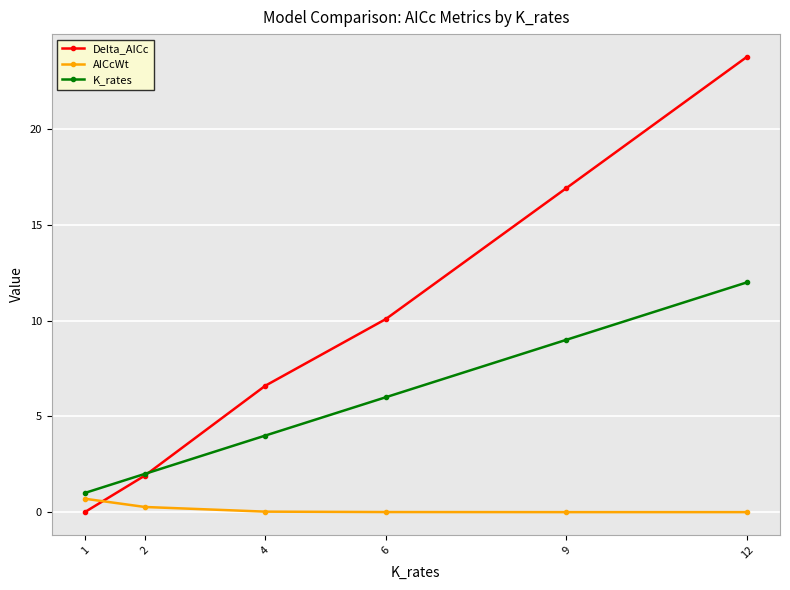

Which series has the largest total across all categories?

Delta_AICc